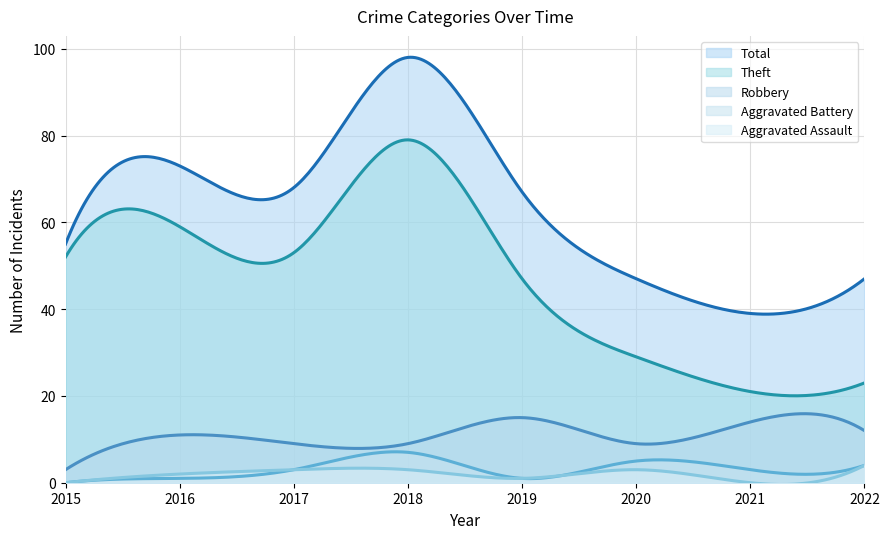

What is the spread (max minus min) of values at 2016?

72